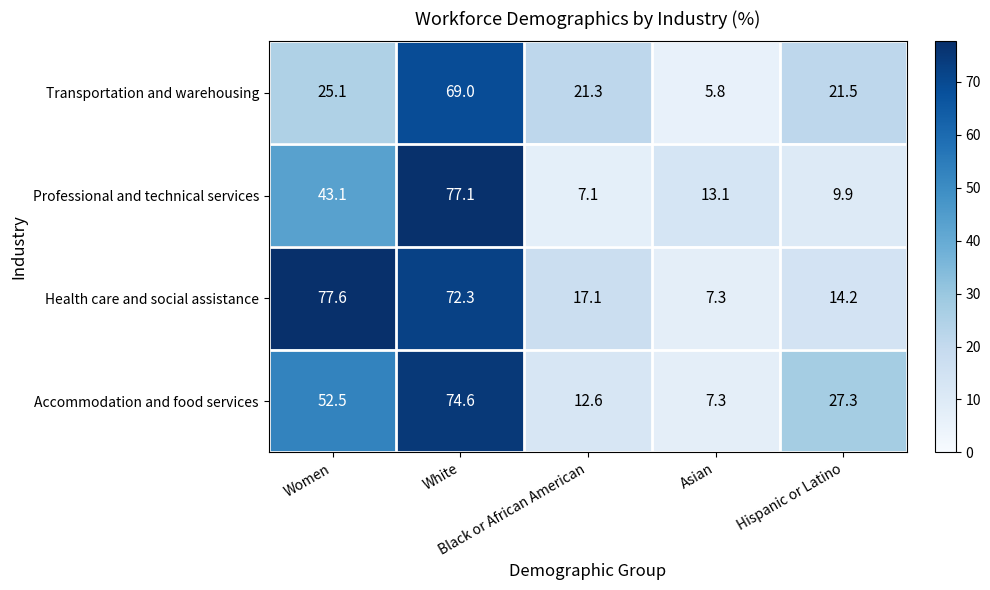

What is the difference between the maximum and minimum values in the Transportation and warehousing series?

63.2